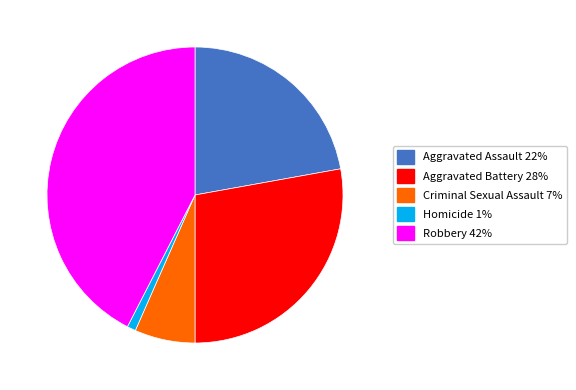

Which category has the biggest portion of the pie?

Robbery